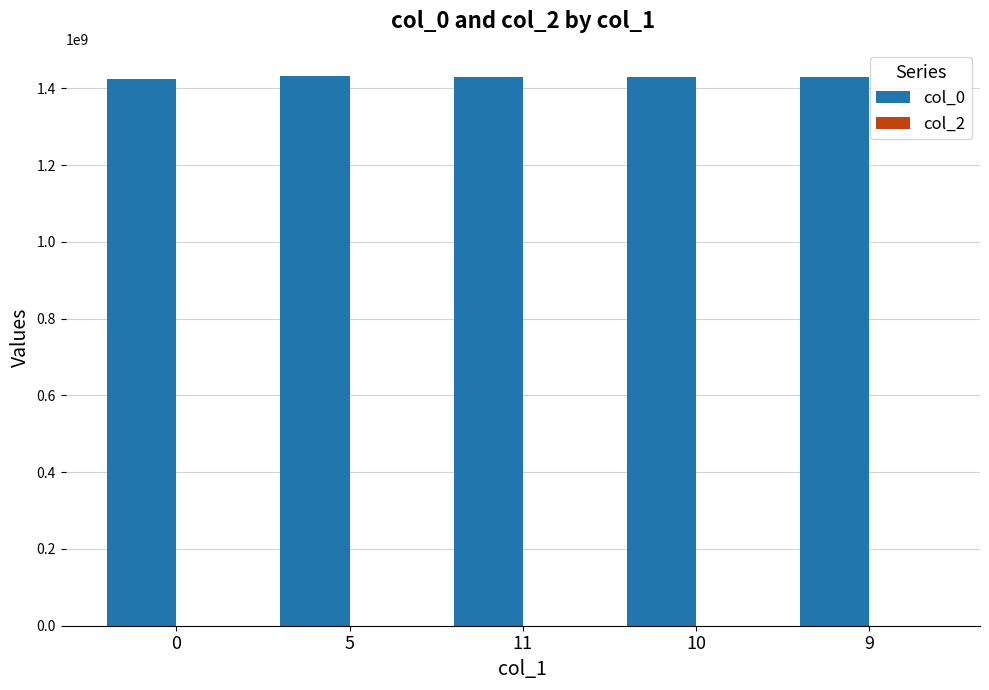

Approximately how many times larger is the value at 11 compared to 9?

1.0